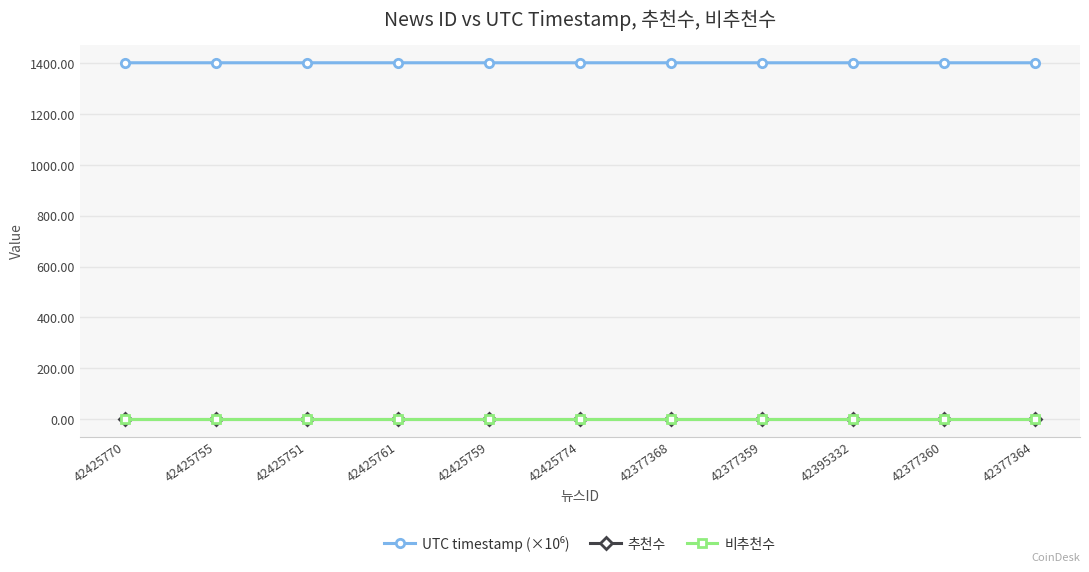

Does the chart have visible grid lines?

Yes